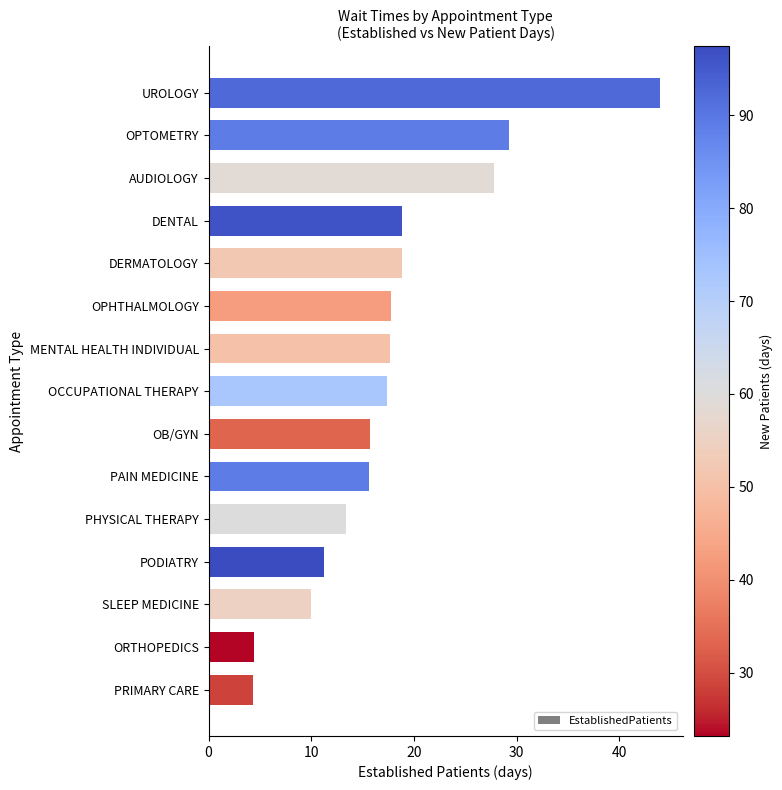

What is the approximate value at UROLOGY?

44.0